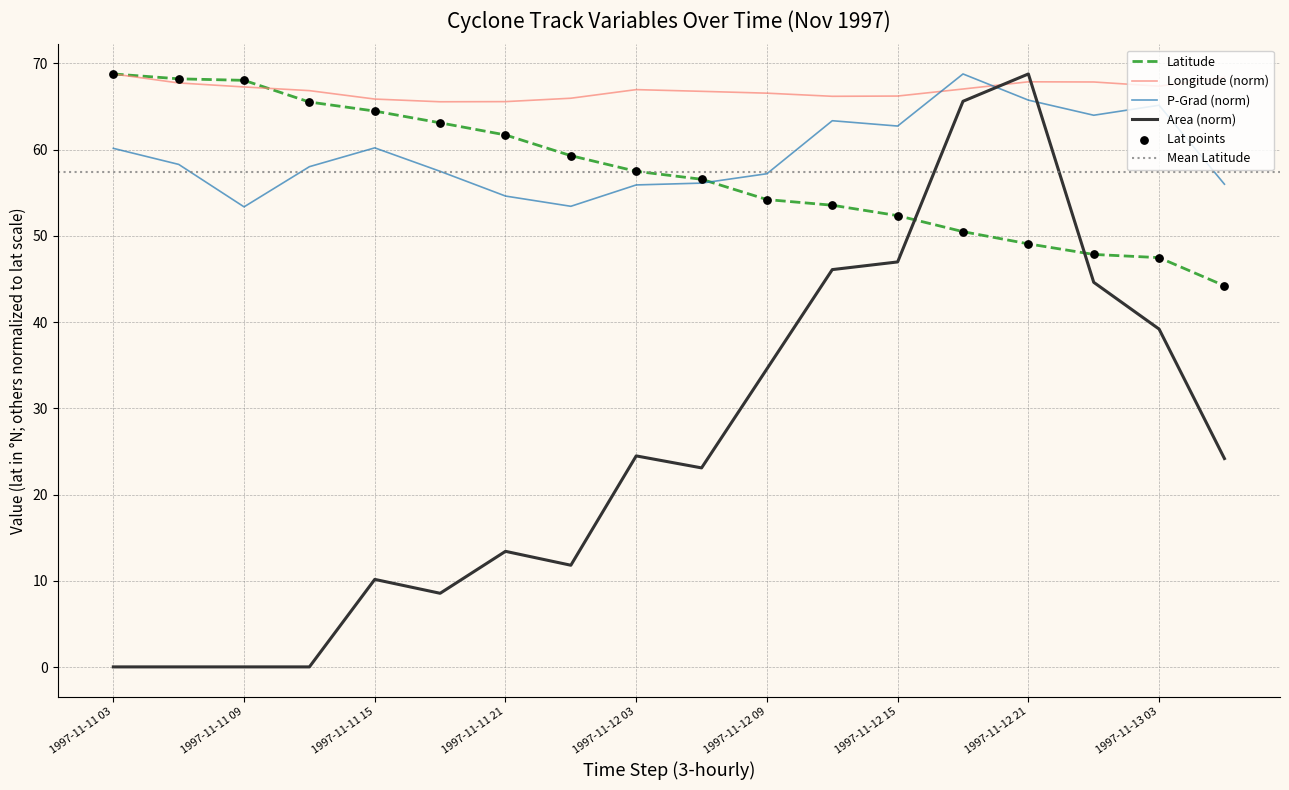

Is it true that P-Grad (norm) equals 53.4 at 1997-11-11 09?

True